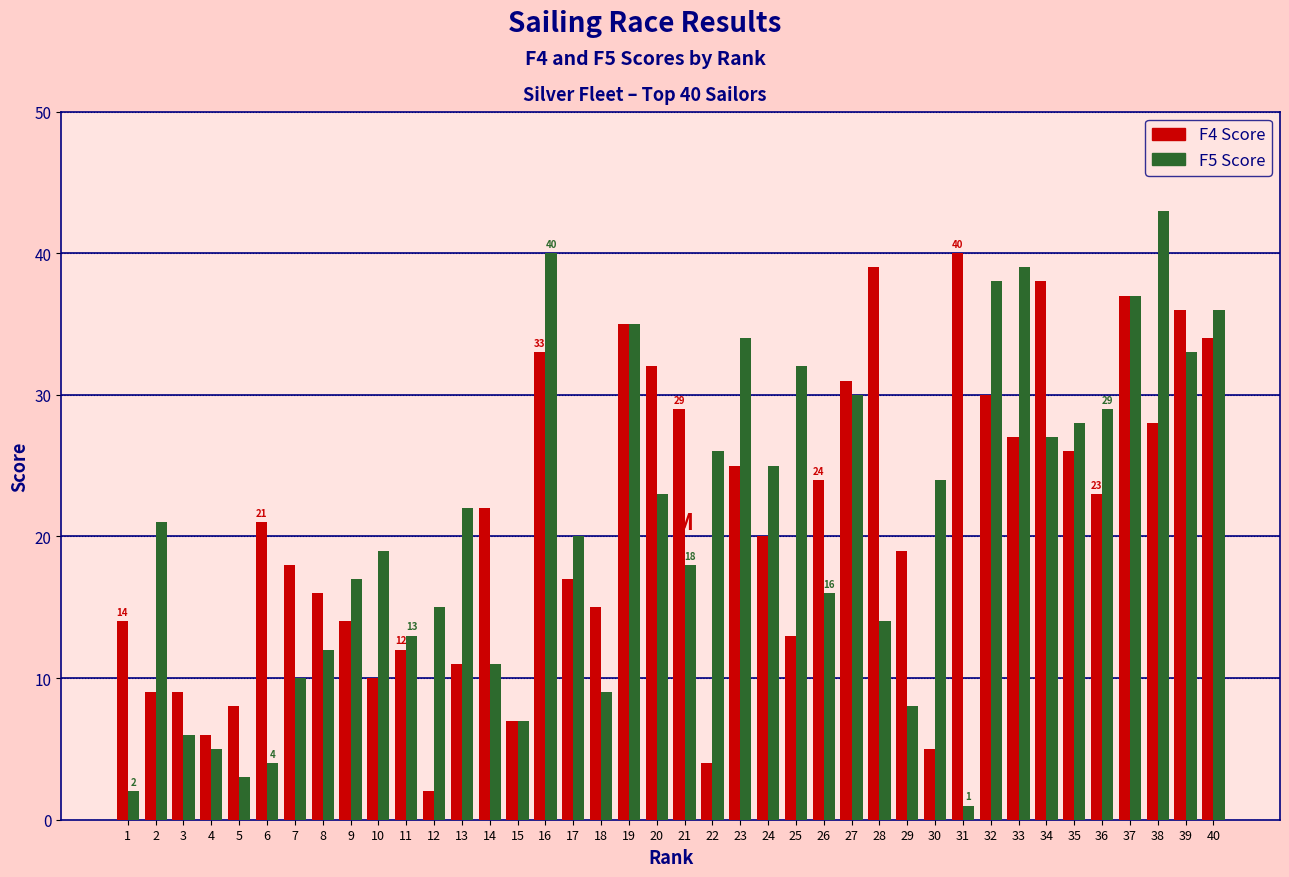

What is the maximum value shown in the chart?

43